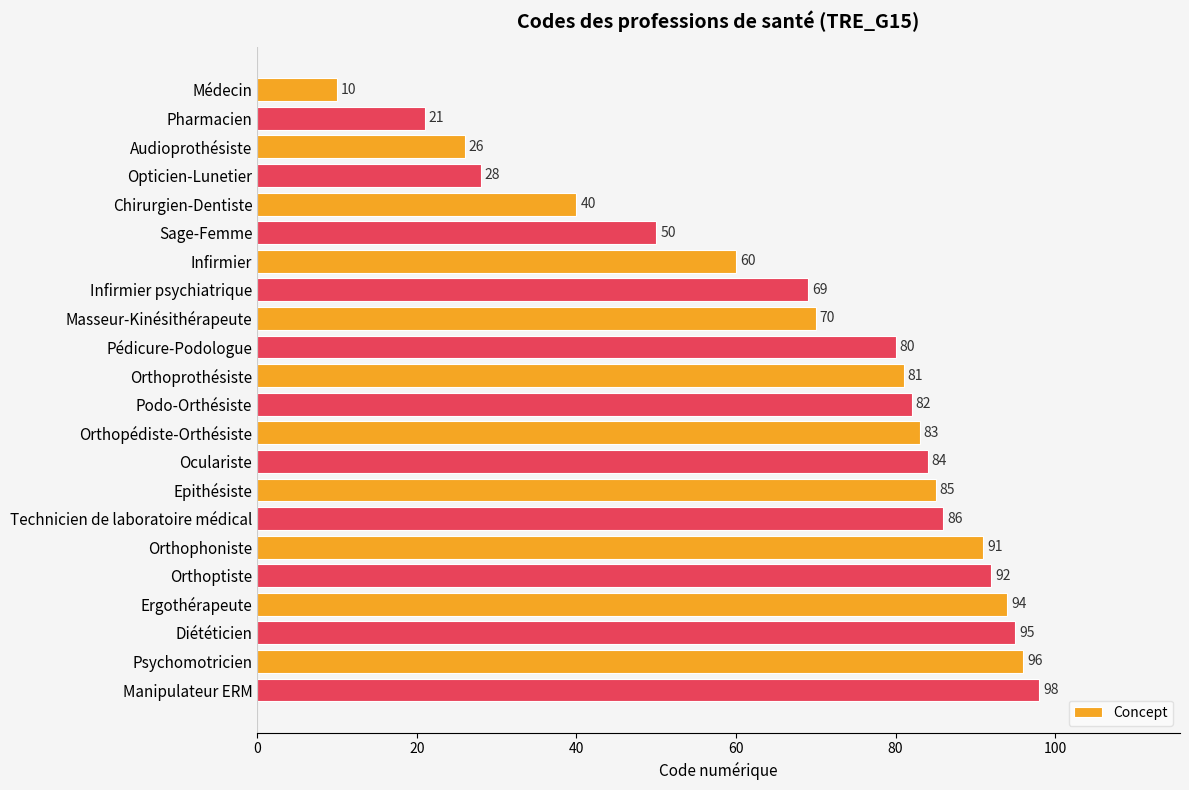

List the labels in order of value, largest first.

Manipulateur ERM, Psychomotricien, Diététicien, Ergothérapeute, Orthoptiste, Orthophoniste, Technicien de laboratoire médical, Epithésiste, Oculariste, Orthopédiste-Orthésiste, Podo-Orthésiste, Orthoprothésiste, Pédicure-Podologue, Masseur-Kinésithérapeute, Infirmier psychiatrique, Infirmier, Sage-Femme, Chirurgien-Dentiste, Opticien-Lunetier, Audioprothésiste, Pharmacien, Médecin